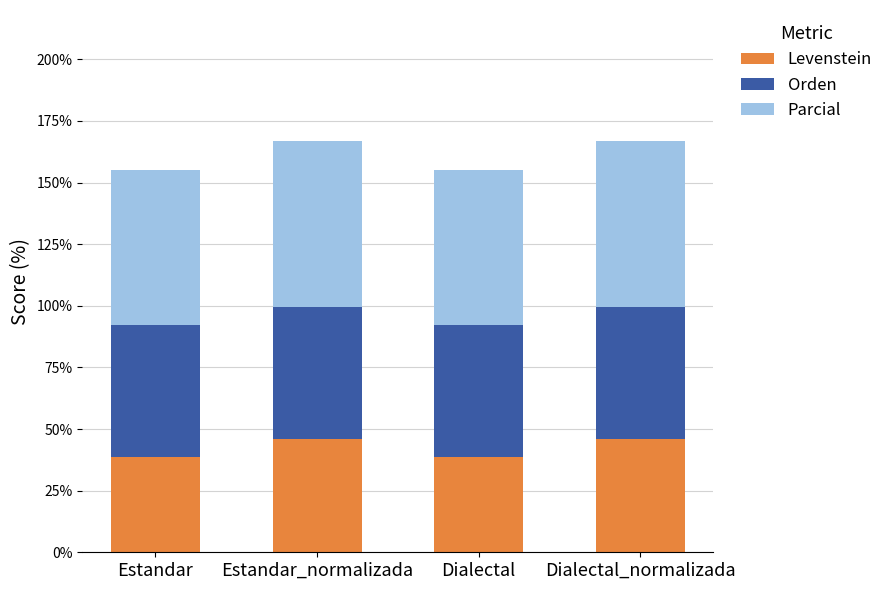

What is the lowest value of the Levenstein series?

38.6